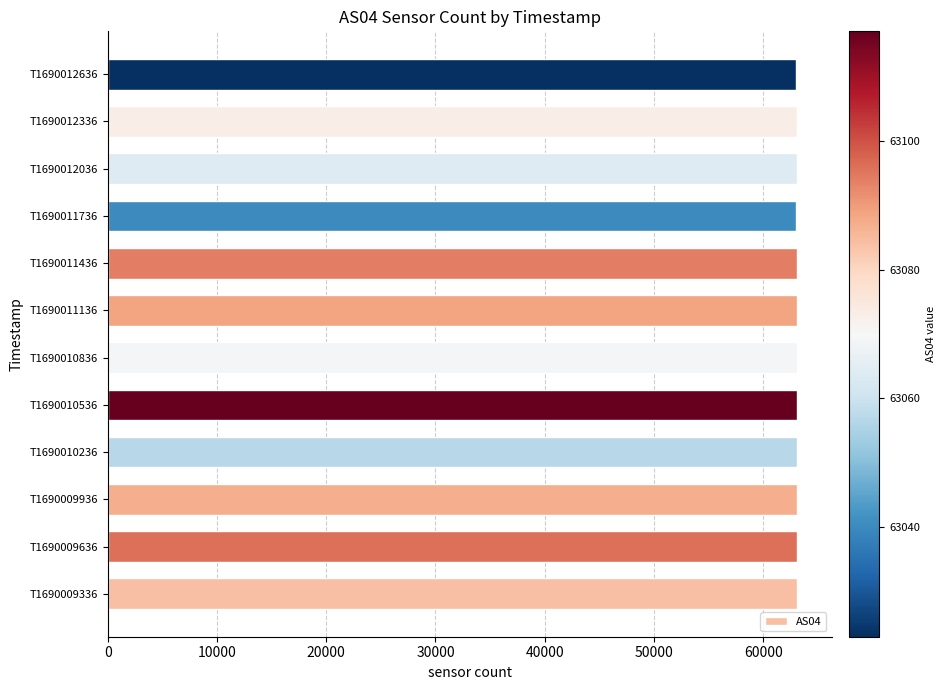

Approximately how many times larger is the value at T1690012036 compared to T1690012636?

1.0